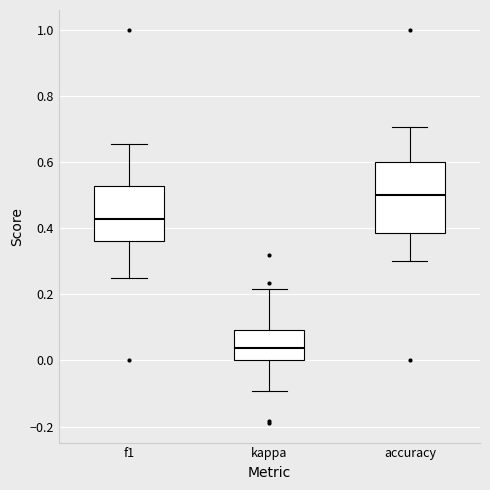

Reading left to right, transcribe this box plot: for each box, give where its median line is, the range the box spans, and where its two whiskers end, as read against the y-axis. The values are not printed on the chart, so give them approximately, as read against the axis.

f1: median 0.42, box 0.36 to 0.52, whiskers 0.24 to 0.66
kappa: median 0.04, box 0.00 to 0.10, whiskers -0.10 to 0.22
accuracy: median 0.50, box 0.38 to 0.60, whiskers 0.30 to 0.70